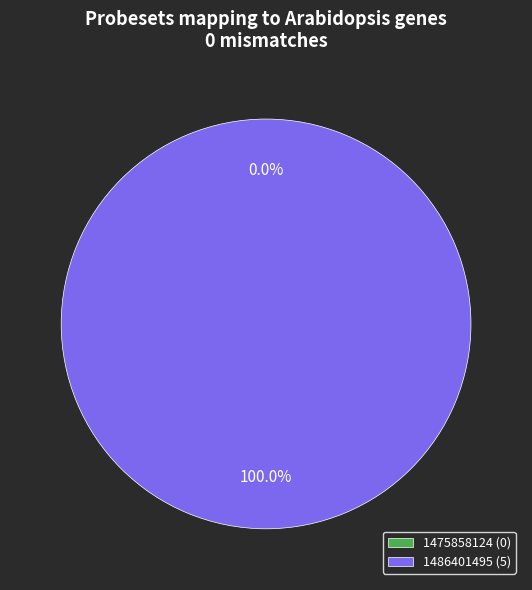

What is the total percentage of 1486401495 and 1475858124?

100.0%